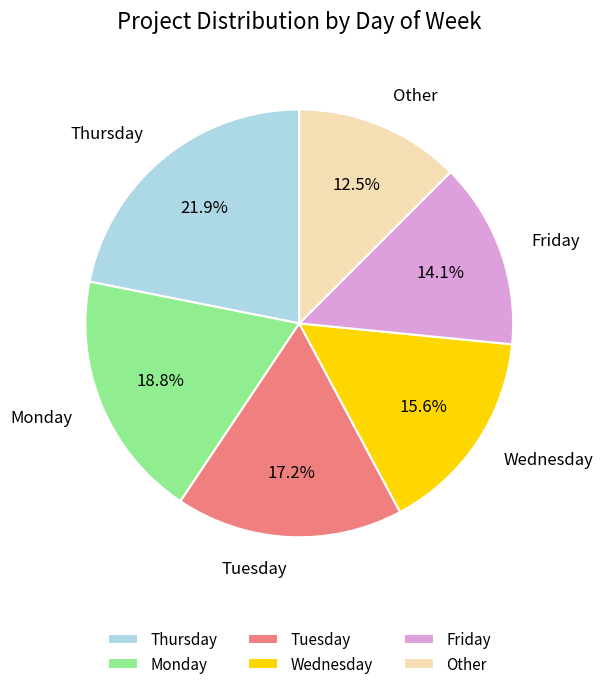

True or false: Other accounts for 4% of the total.

False